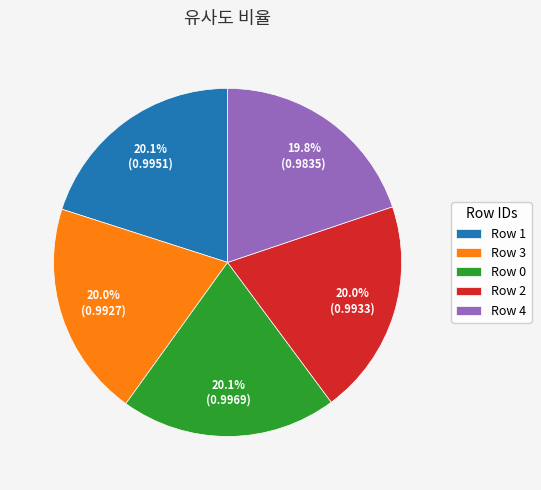

Does Row 1 represent more than half of the total?

No